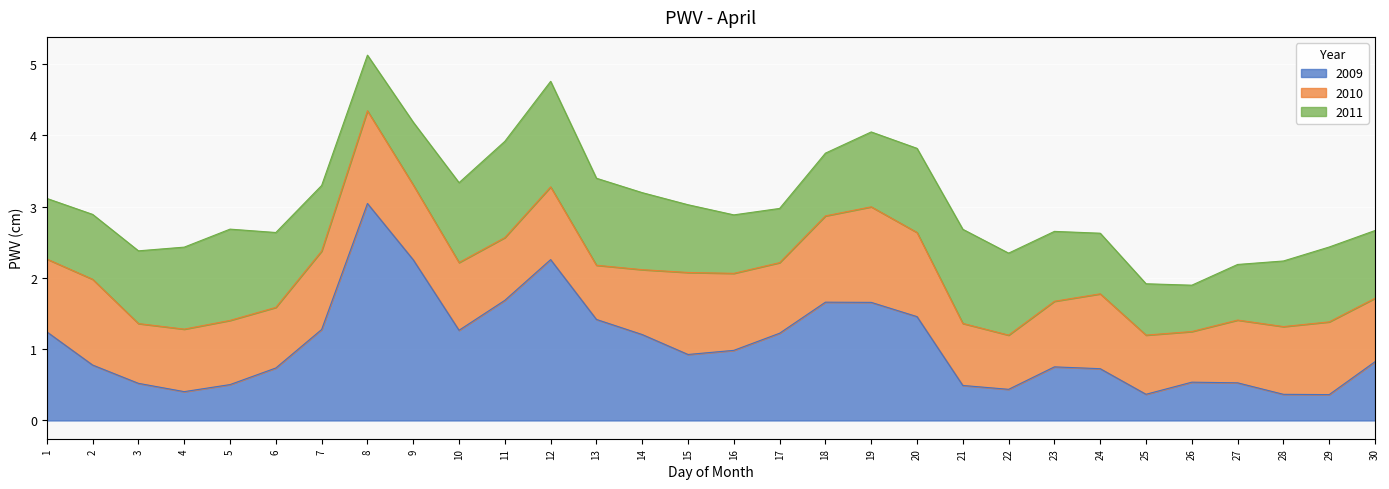

Between which two adjacent categories do 2011 and 2009 first intersect?

1 and 2